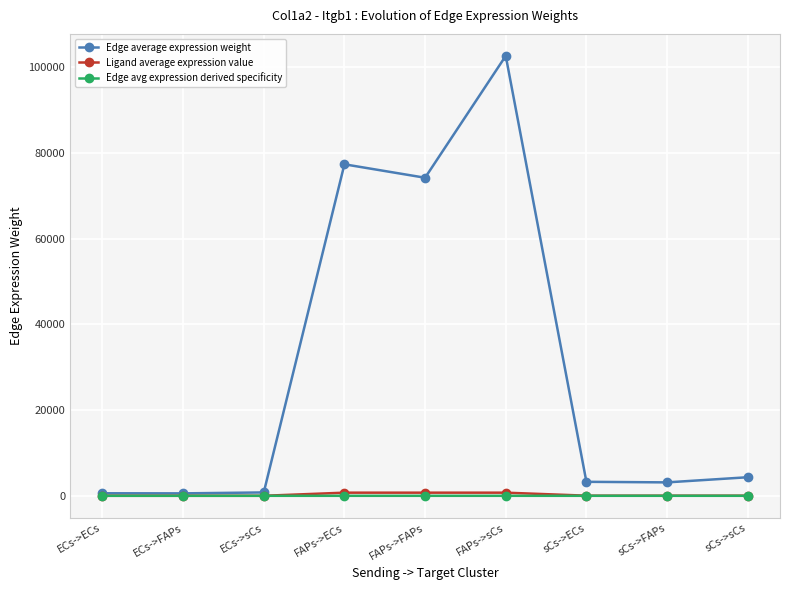

Is it true that Edge avg expression derived specificity equals 0.0 at sCs->sCs?

True